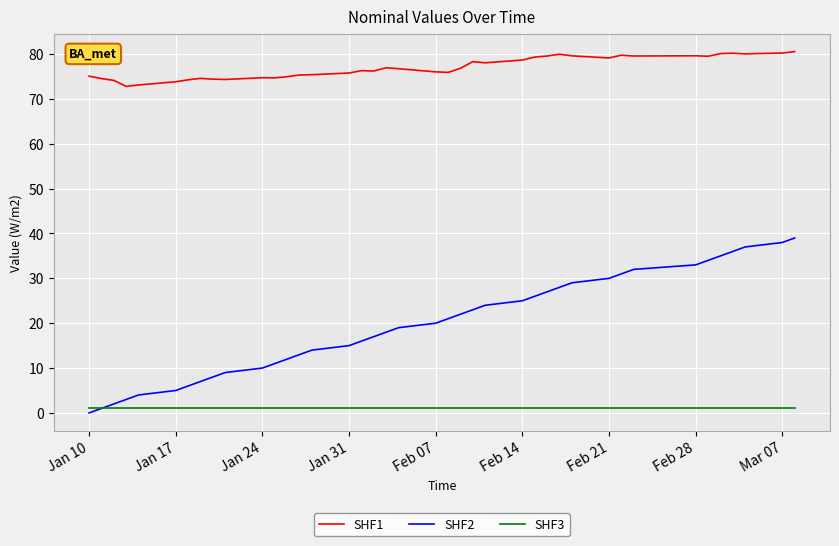

True or false: SHF3 and SHF1 intersect in this chart.

False